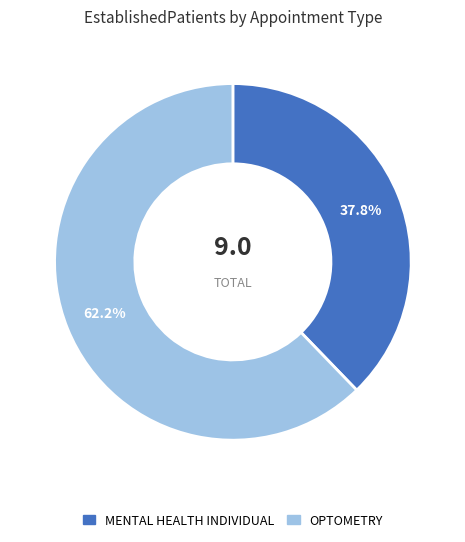

What percentage is the MENTAL HEALTH INDIVIDUAL slice, to the nearest percent?

38%